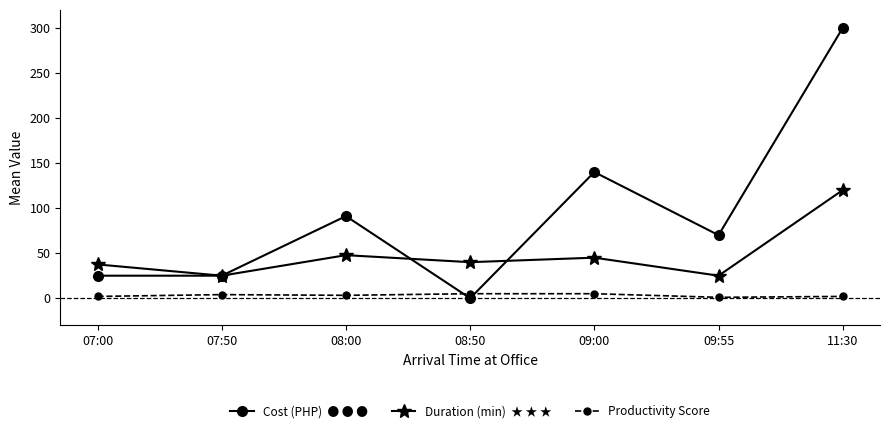

What is the label of the 6th point from the left?

09:55